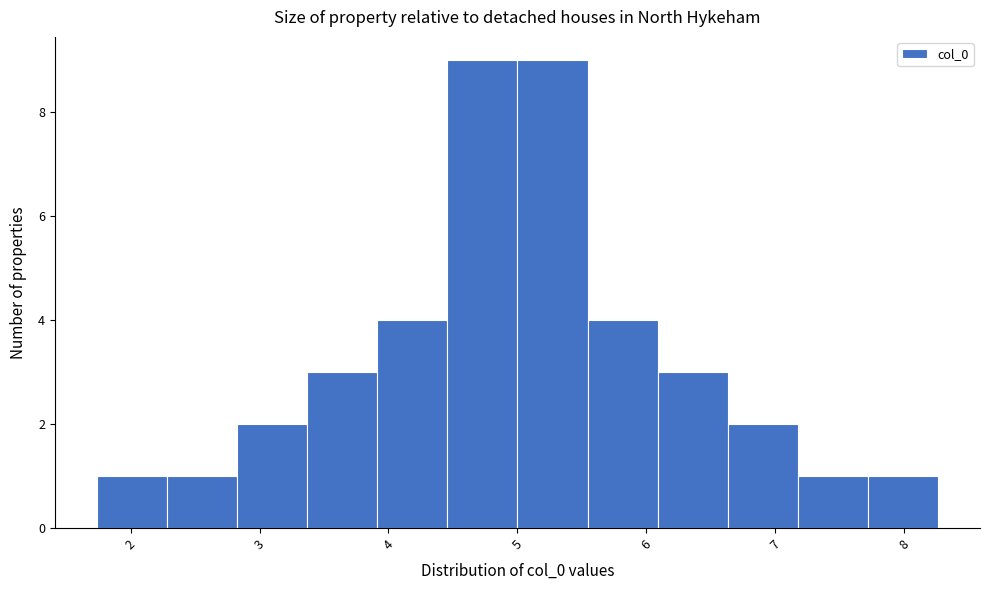

Reading left to right, transcribe this chart: for each bar, give the range it covers on the x-axis and its height. Neither the bar edges nor the heights are printed on the chart, so give them approximately, as read against the axes.

1.7 to 2.3: 1
2.3 to 2.8: 1
2.8 to 3.4: 2
3.4 to 3.9: 3
3.9 to 4.5: 4
4.5 to 5.0: 9
5.0 to 5.5: 9
5.5 to 6.1: 4
6.1 to 6.6: 3
6.6 to 7.2: 2
7.2 to 7.7: 1
7.7 to 8.3: 1